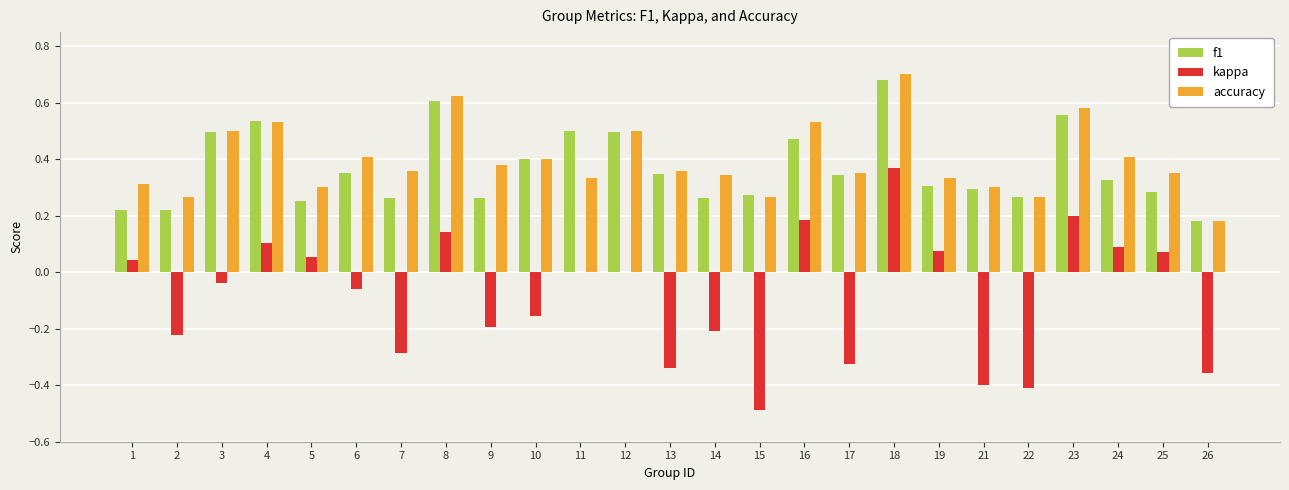

Which series has the widest spread of values?

kappa